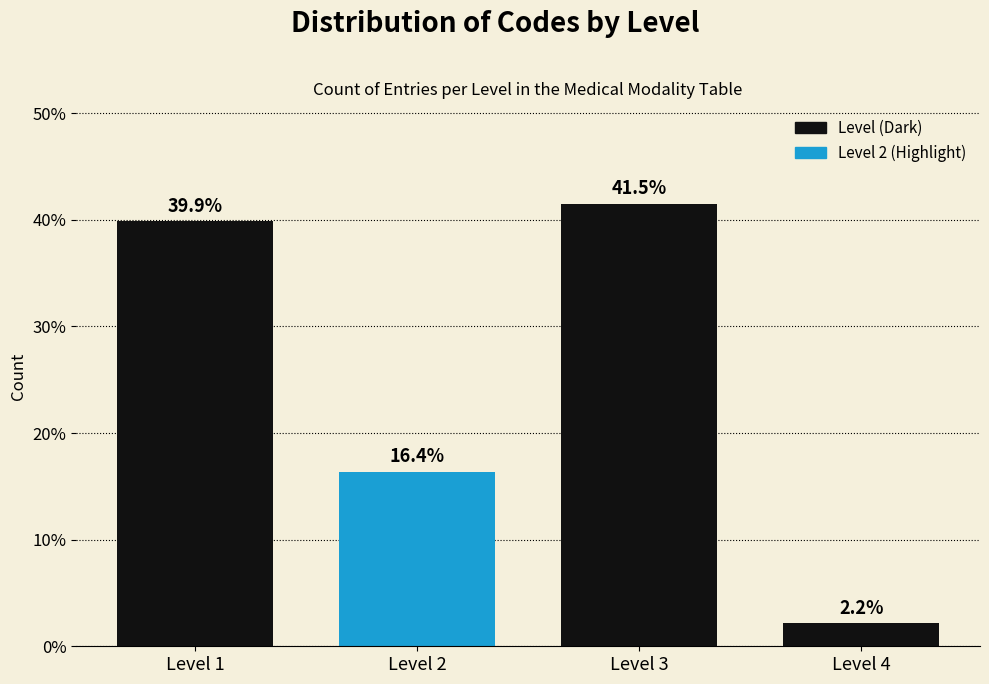

Reading left to right, transcribe all the data shown in this chart.

39.9	16.4	41.5	2.2